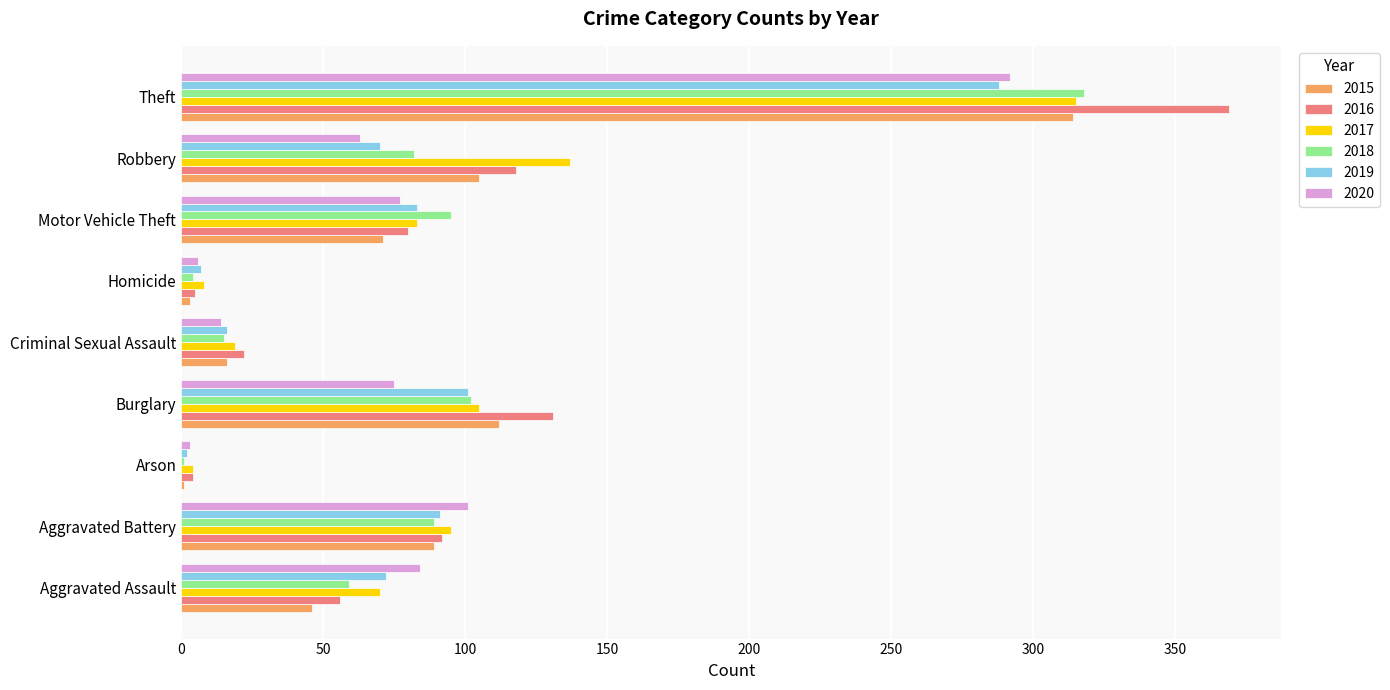

The value of 2016 at Aggravated Assault is 85. True or false?

False